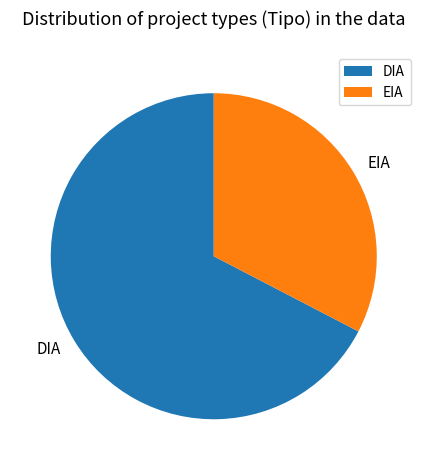

Does EIA represent more than half of the total?

No